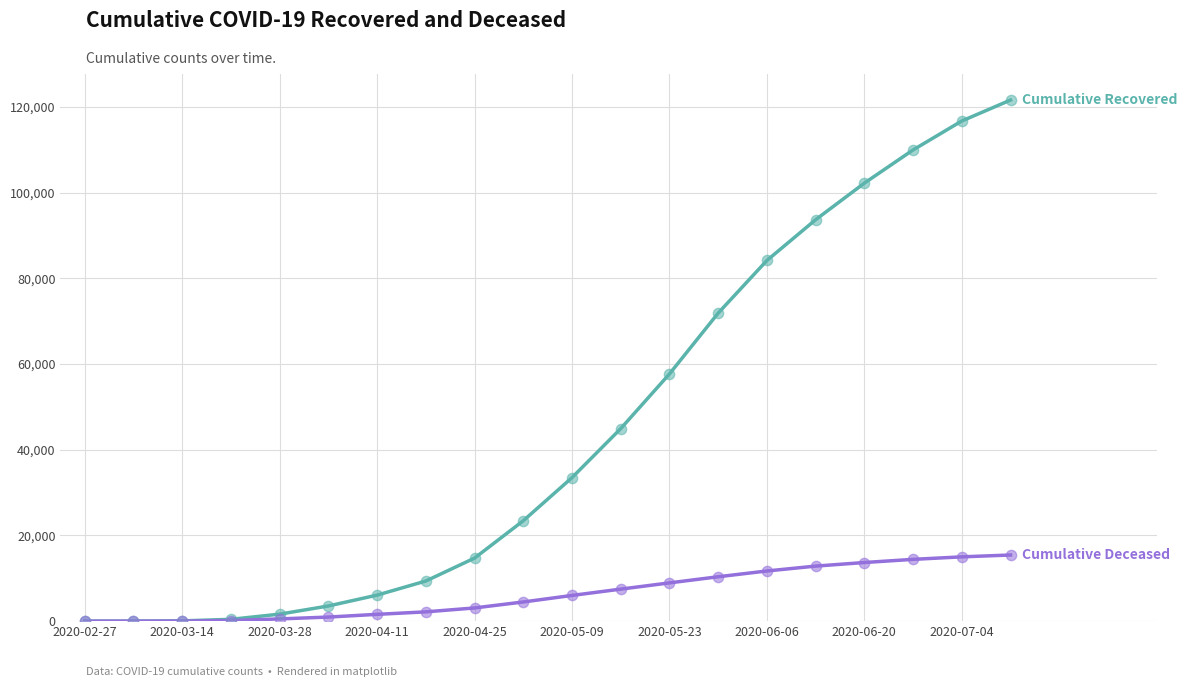

Does the chart have visible grid lines?

Yes